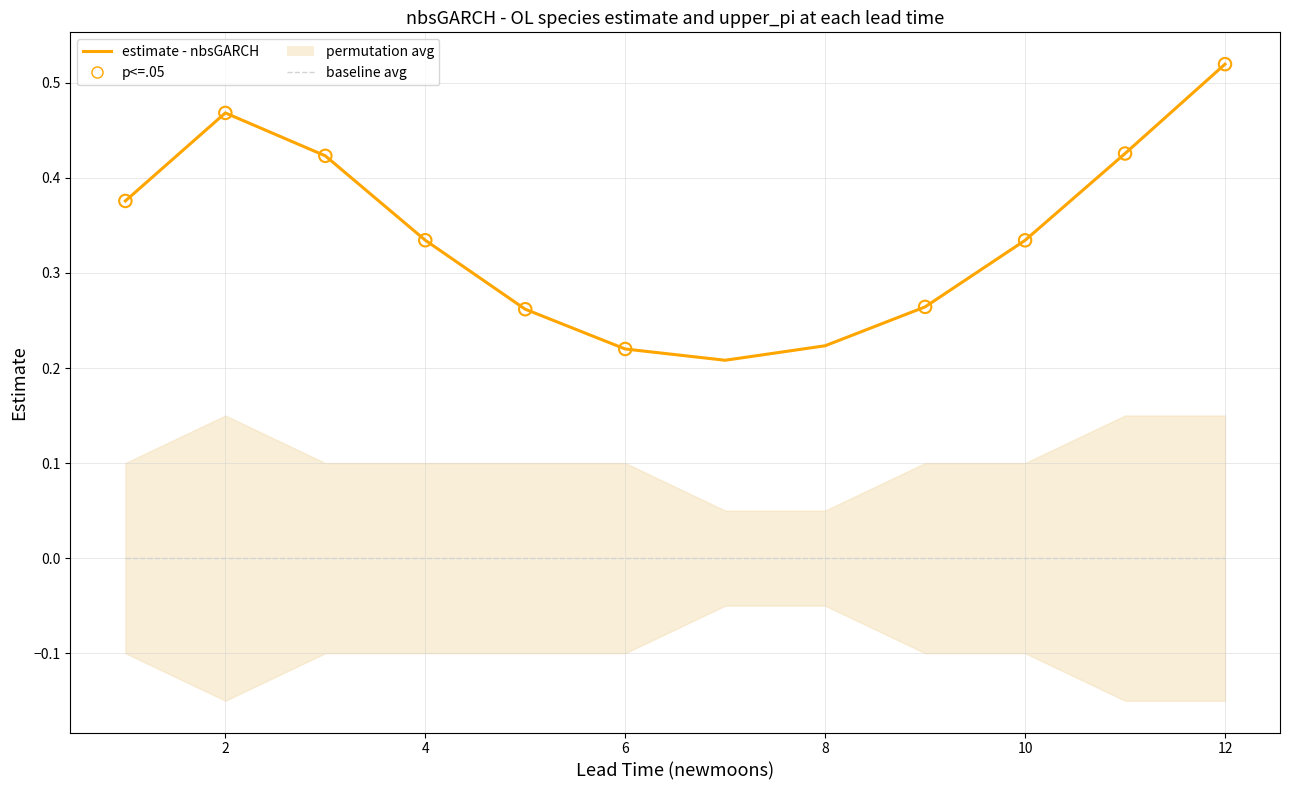

Between 2 and 6, which is larger?

2